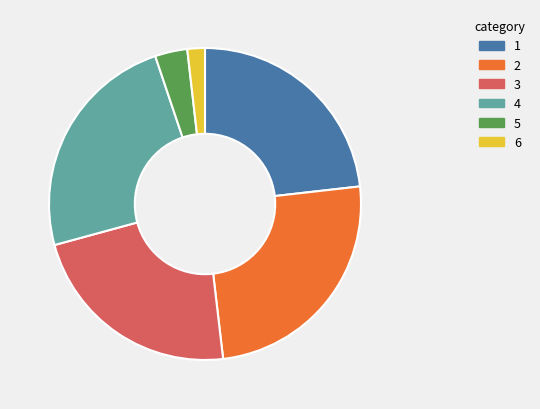

The 6 slice represents 9% of the pie. True or false?

False